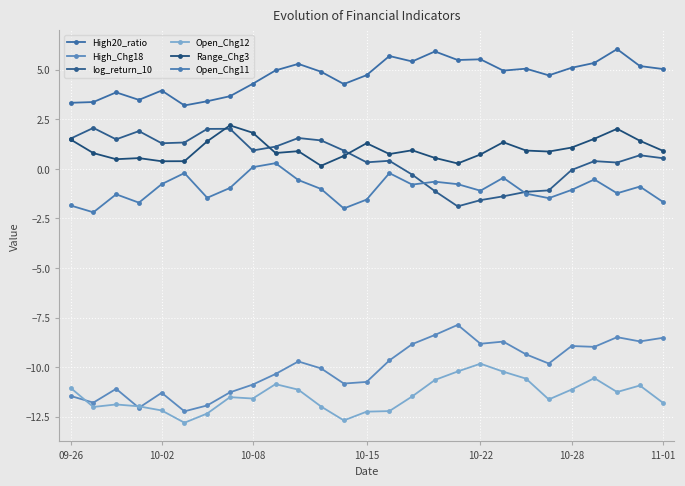

Does the chart have visible grid lines?

Yes